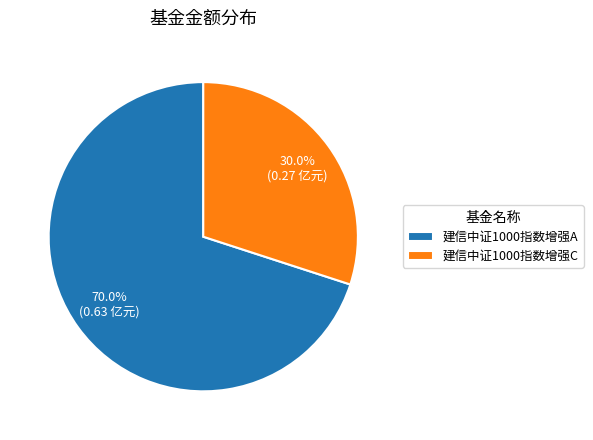

Is it true that 建信中证1000指数增强C is 30% of the pie?

True